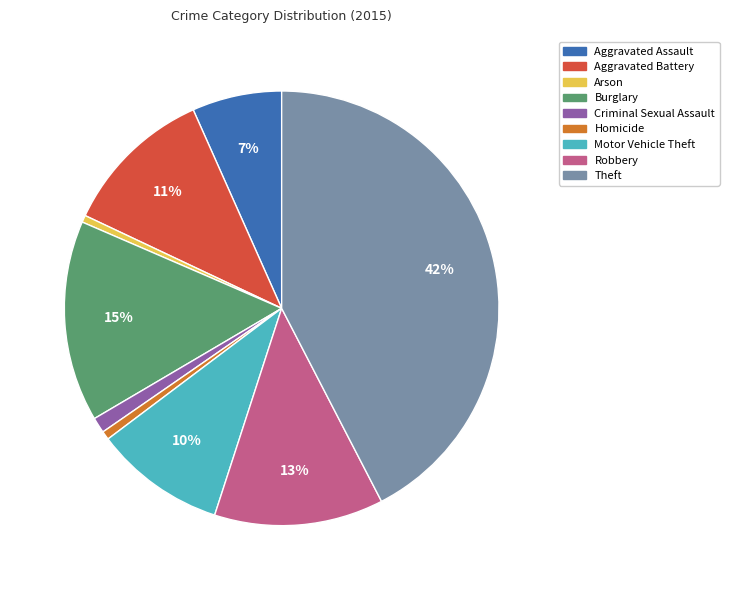

Count the number of slices in the pie.

9